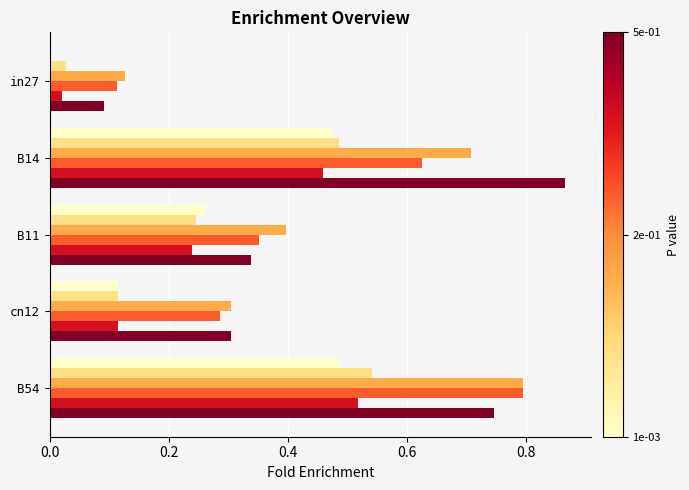

What is the total value across all series at B14?

3.6